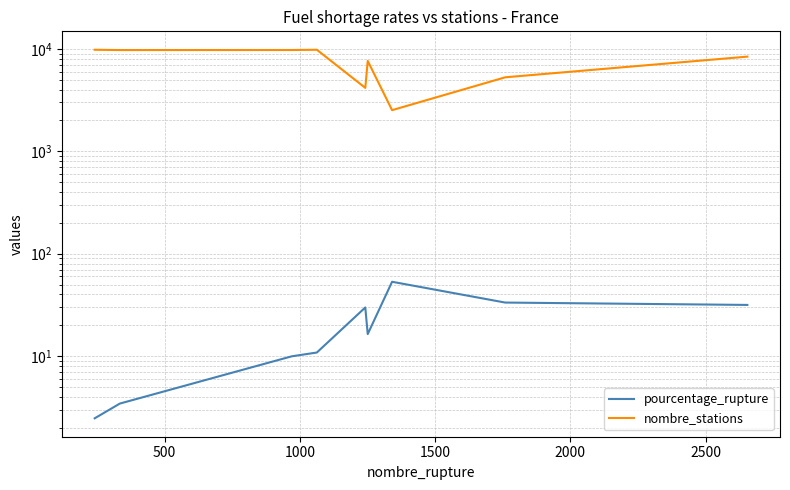

True or false: pourcentage_rupture and nombre_stations intersect in this chart.

False